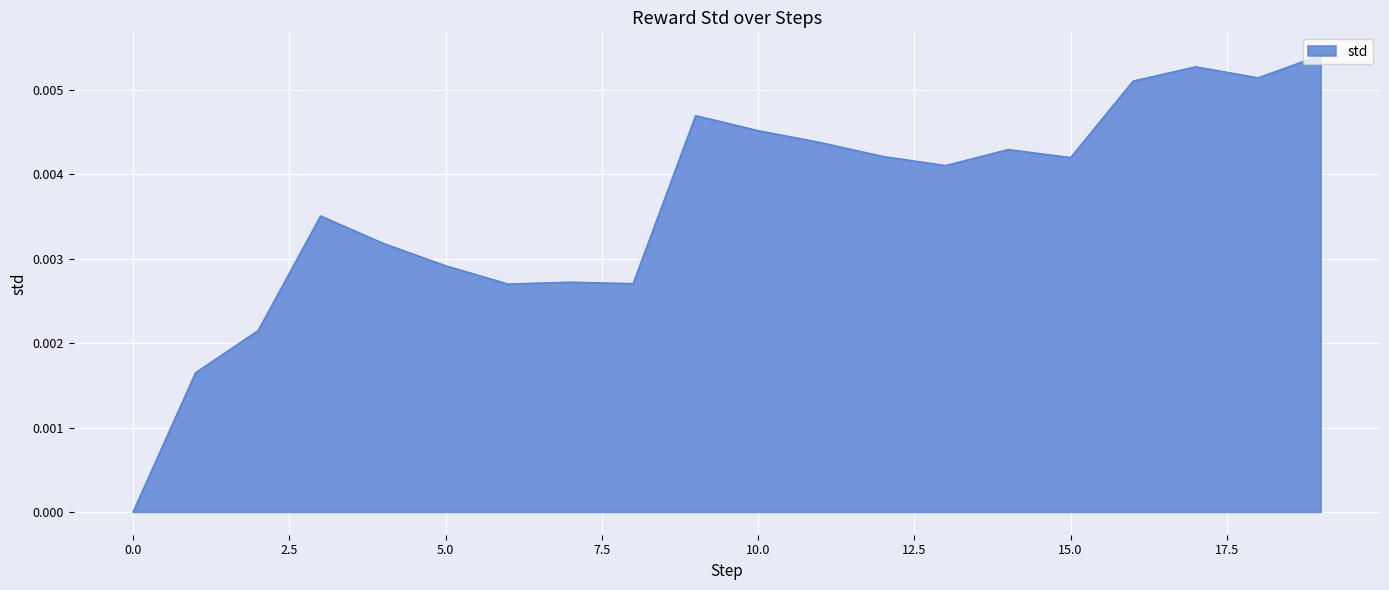

How many lines are shown in the chart?

1